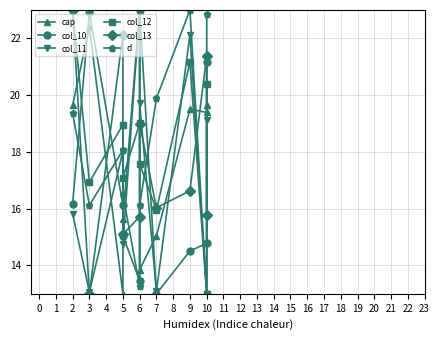

True or false: col_10 and col_11 intersect in this chart.

True